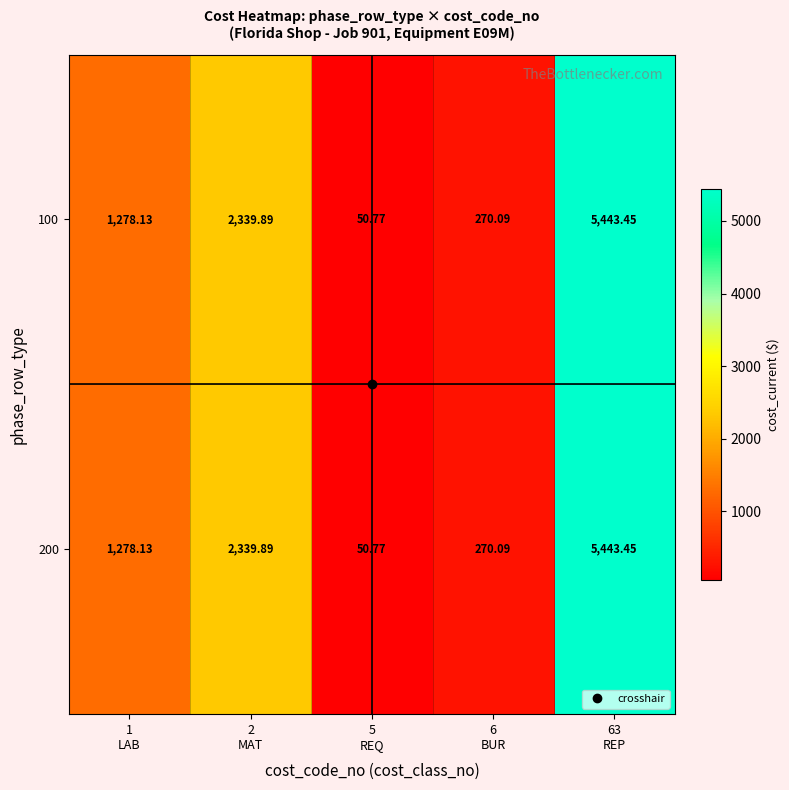

Which series changed the most between 2 MAT and 63 REP?

100